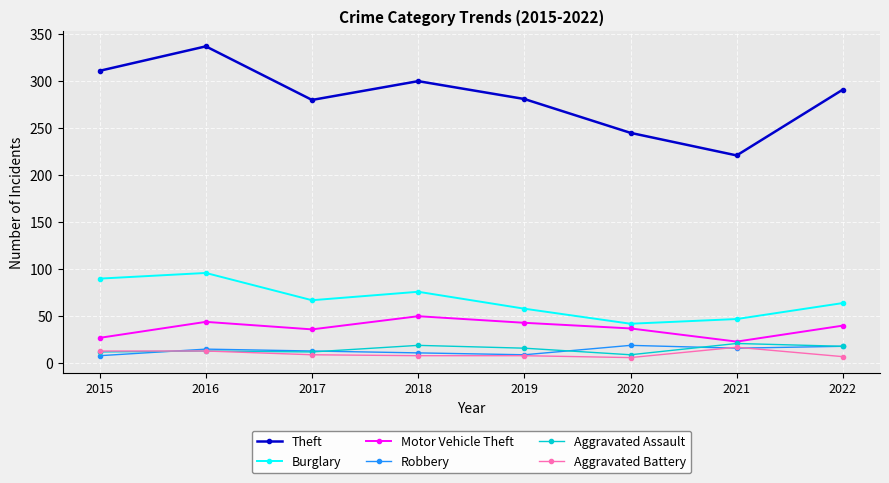

At which category does Motor Vehicle Theft reach its first local peak?

2016